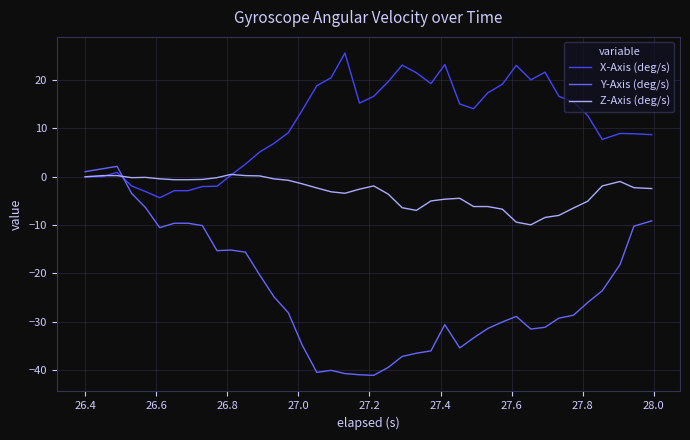

What is the greatest value displayed?

25.6